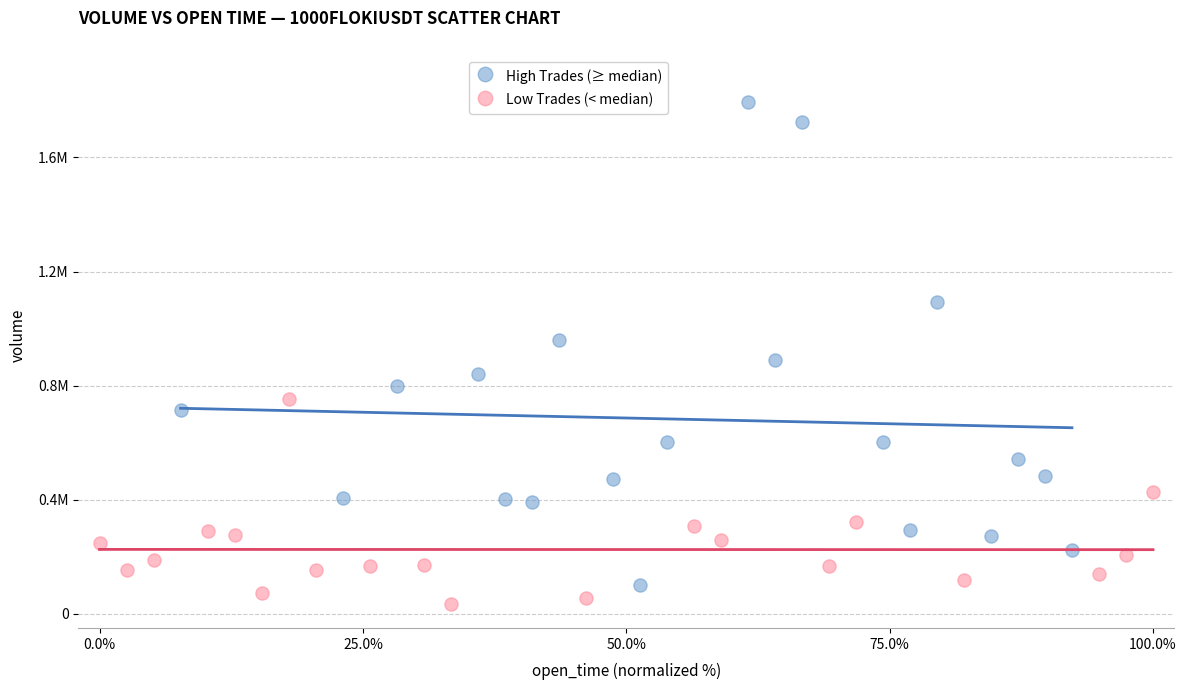

What are all the series names shown in the legend?

High Trades (≥ median), Low Trades (< median)